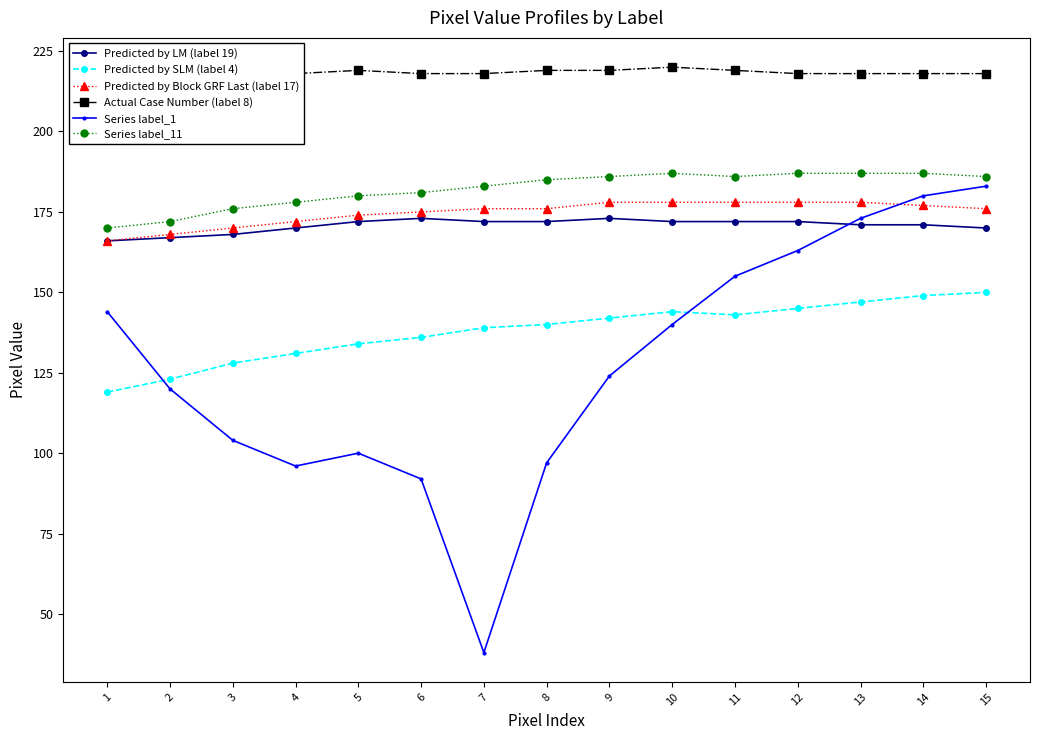

Rank the series at 11 from highest to lowest value.

Actual Case Number (label 8), Series label_11, Predicted by Block GRF Last (label 17), Predicted by LM (label 19), Series label_1, Predicted by SLM (label 4)